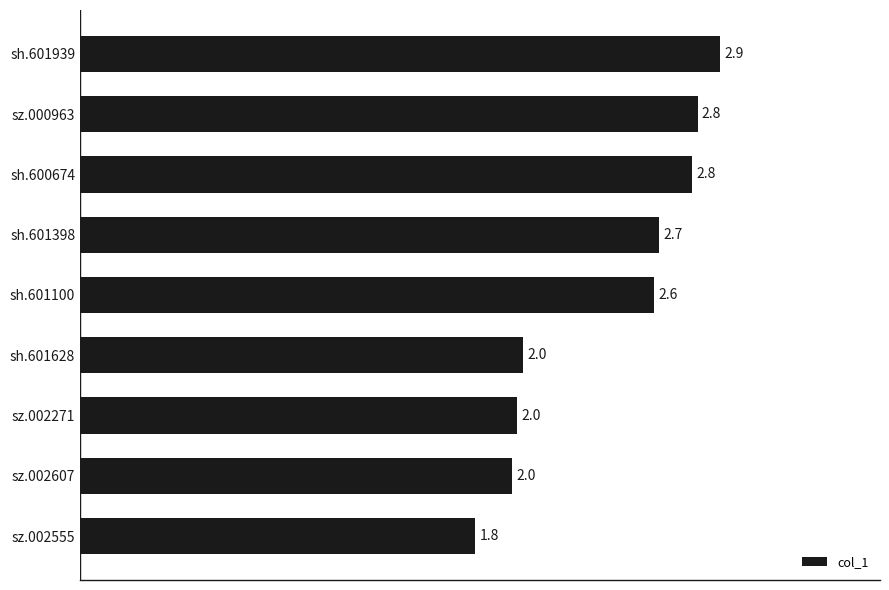

What is the approximate value at sh.601100?

2.6